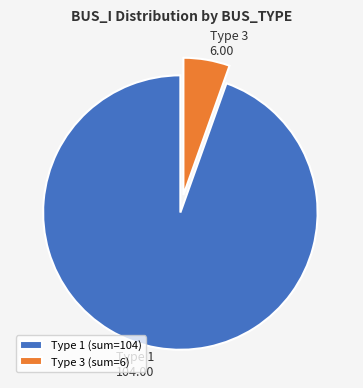

Approximately how many times larger is the value at Type 1 compared to Type 3?

17.3